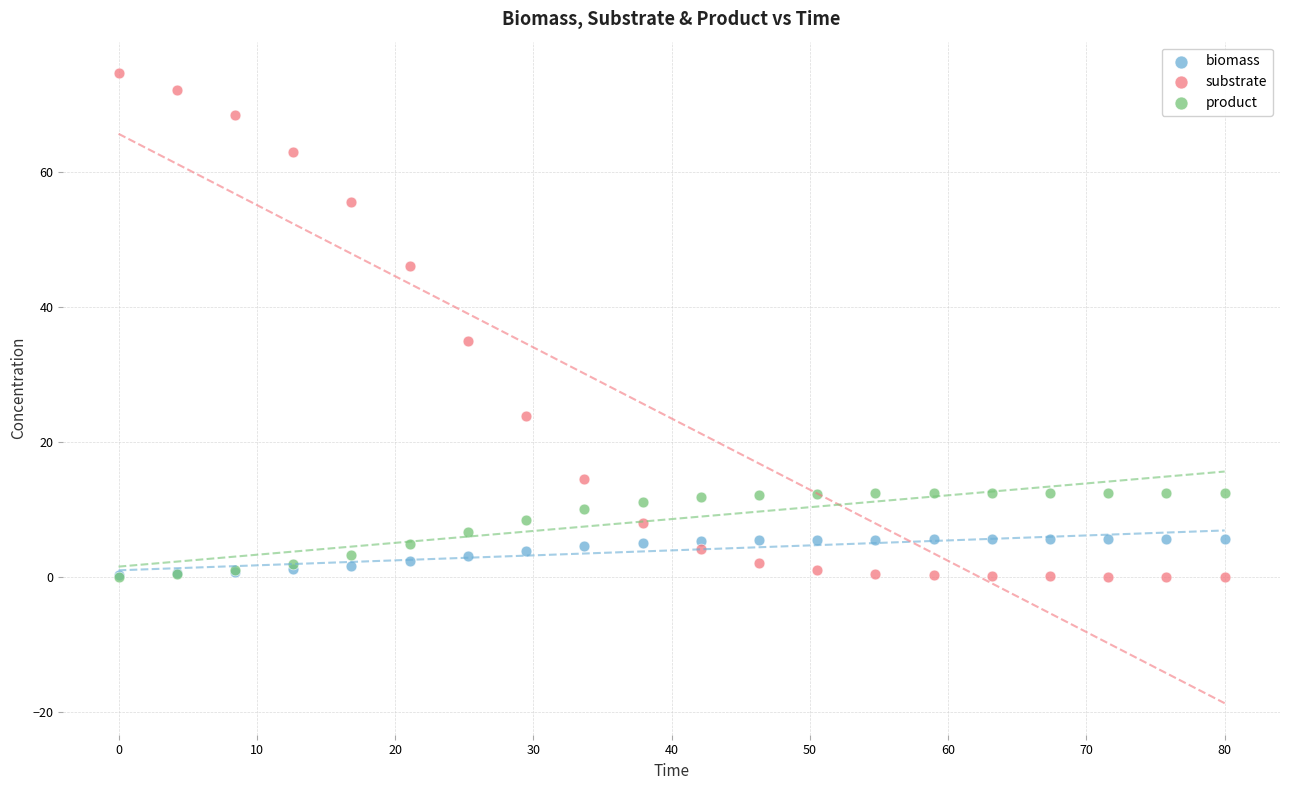

Across all series, what Y value is closest to 37?

34.9